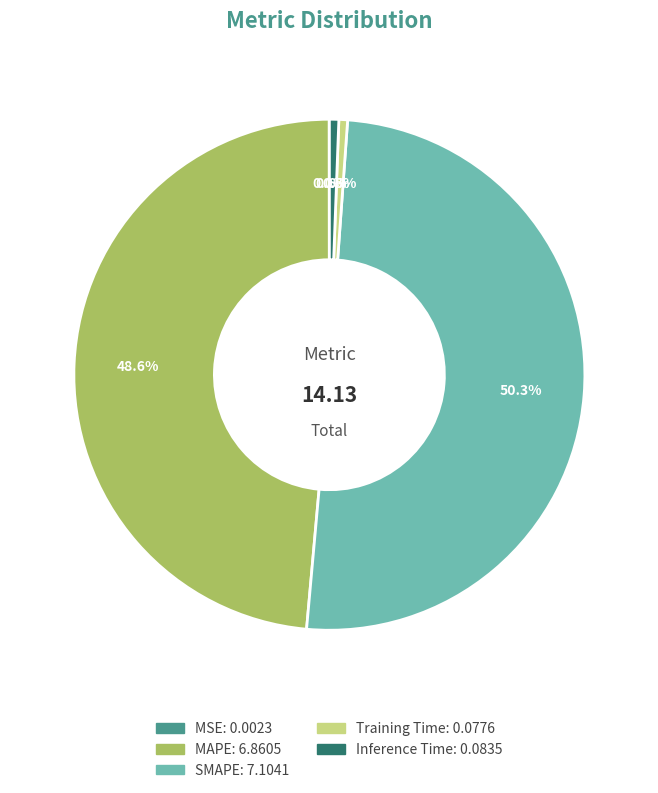

Which slice represents more than half of the pie?

SMAPE